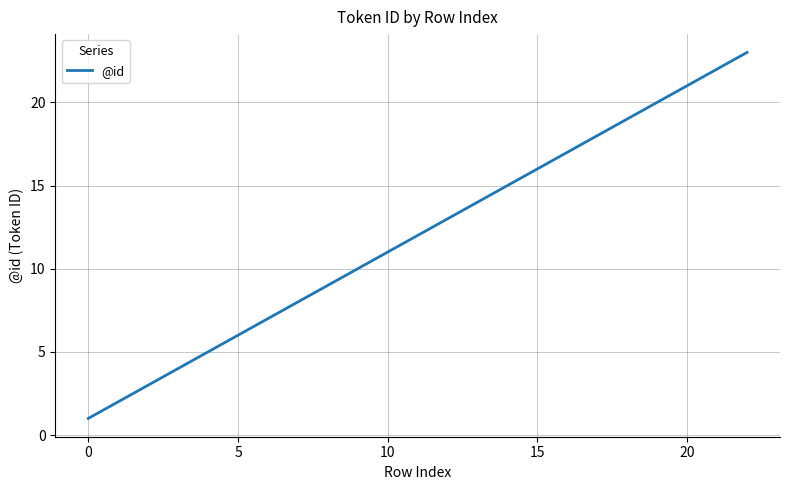

What is the difference between the maximum and minimum values?

22